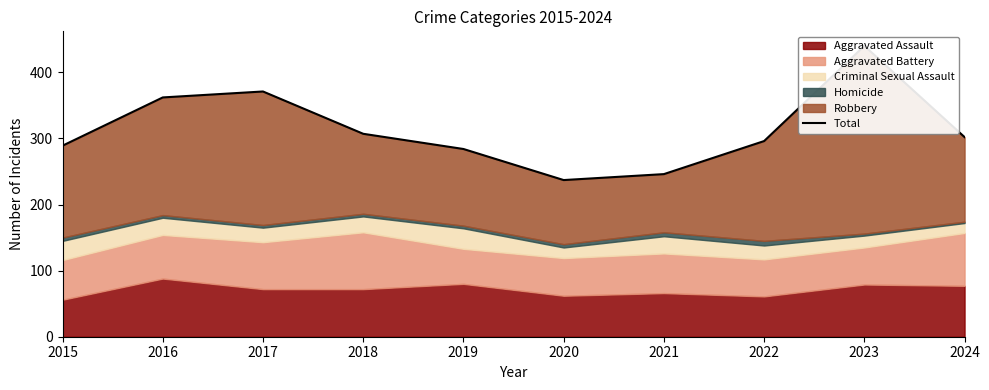

At which category does the chart reach its minimum across all series?

2020